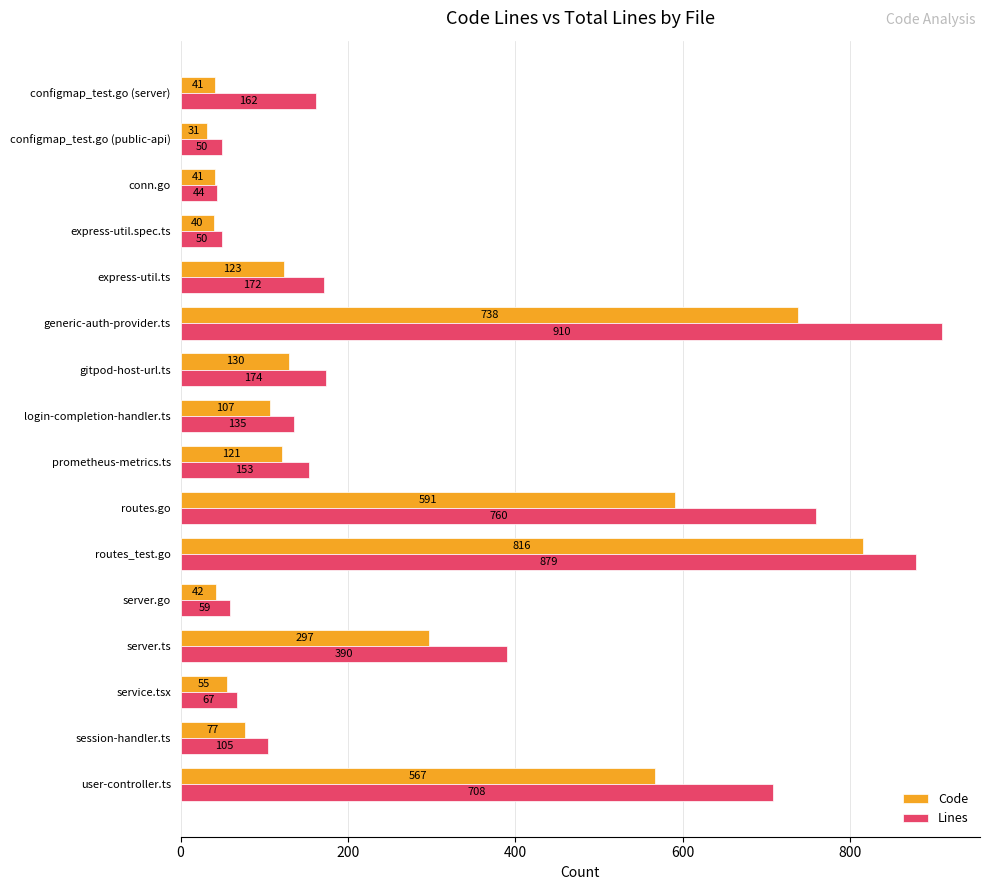

Is it true that Lines equals 135 at login-completion-handler.ts?

True